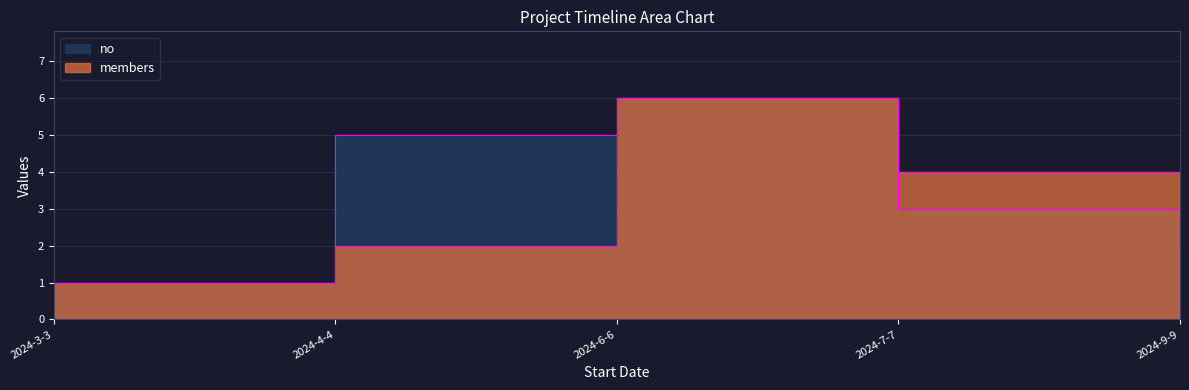

Reading left to right, transcribe all the data shown in this chart.

no: 1	5	6	3	4
members: 1	2	6	4	2